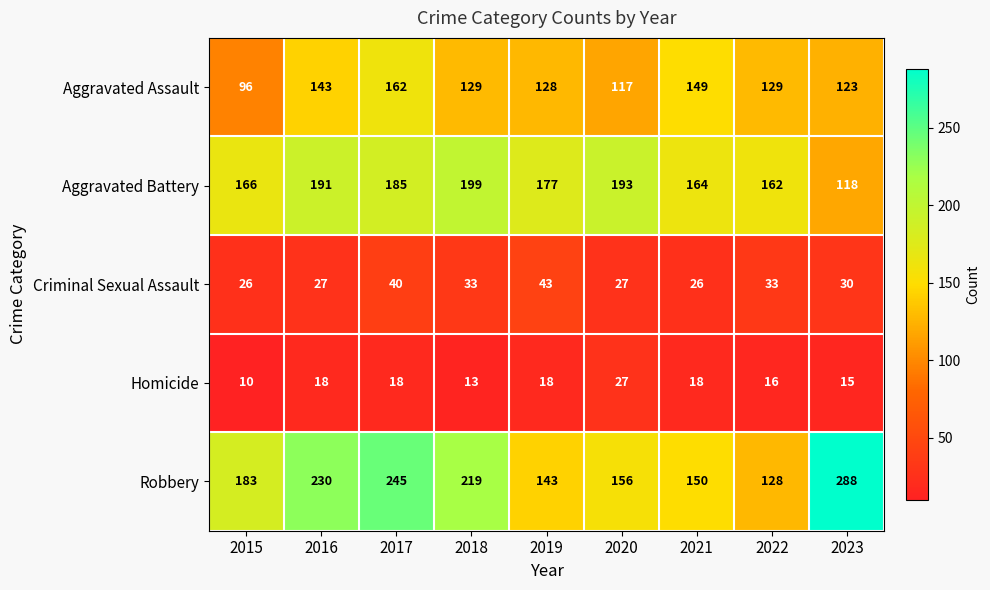

True or false: Criminal Sexual Assault has a value of 33 at 2018.

True